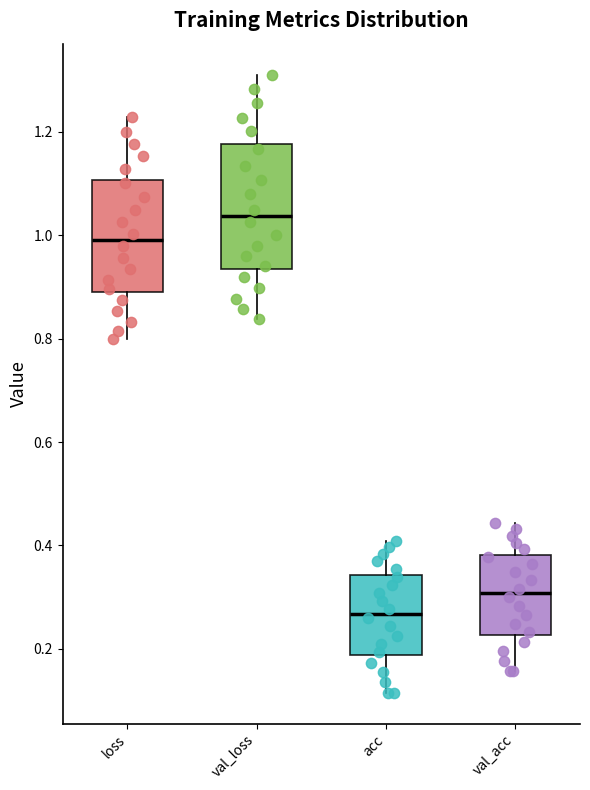

Reading left to right, transcribe this box plot: for each box, give where its median line is, the range the box spans, and where its two whiskers end, as read against the y-axis. The values are not printed on the chart, so give them approximately, as read against the axis.

loss: median 1.00, box 0.88 to 1.10, whiskers 0.80 to 1.22
val_loss: median 1.04, box 0.94 to 1.18, whiskers 0.84 to 1.32
acc: median 0.26, box 0.18 to 0.34, whiskers 0.12 to 0.40
val_acc: median 0.30, box 0.22 to 0.38, whiskers 0.16 to 0.44